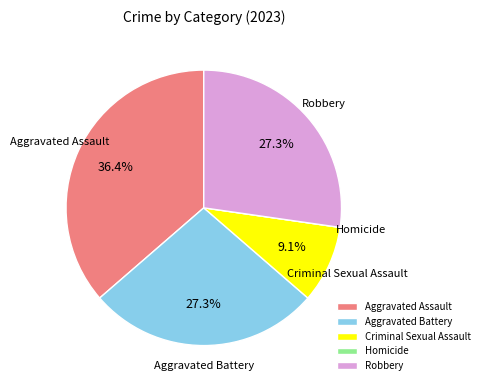

Is it true that Criminal Sexual Assault is 9% of the pie?

True